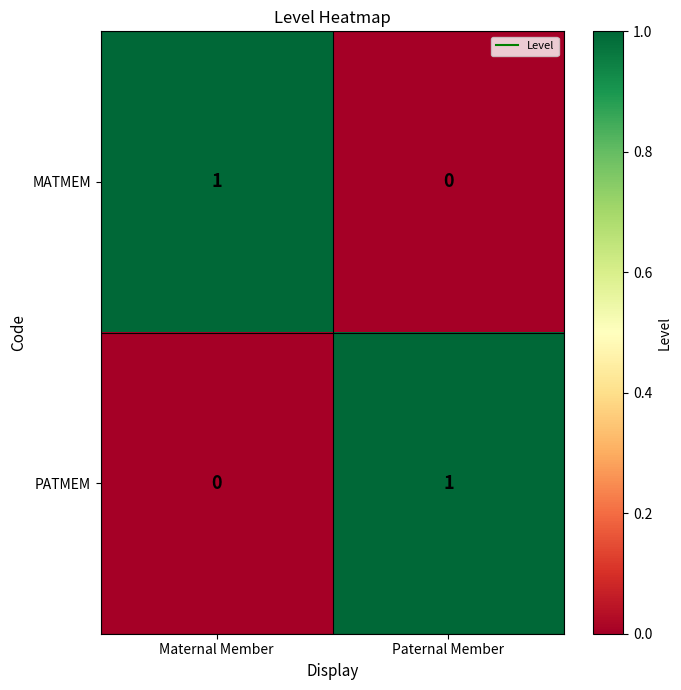

What is the spread (max minus min) of values at Maternal Member?

1